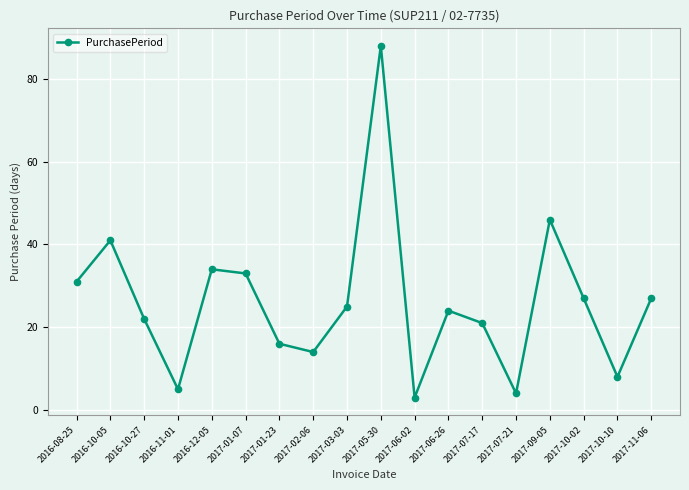

How many lines are shown in the chart?

1